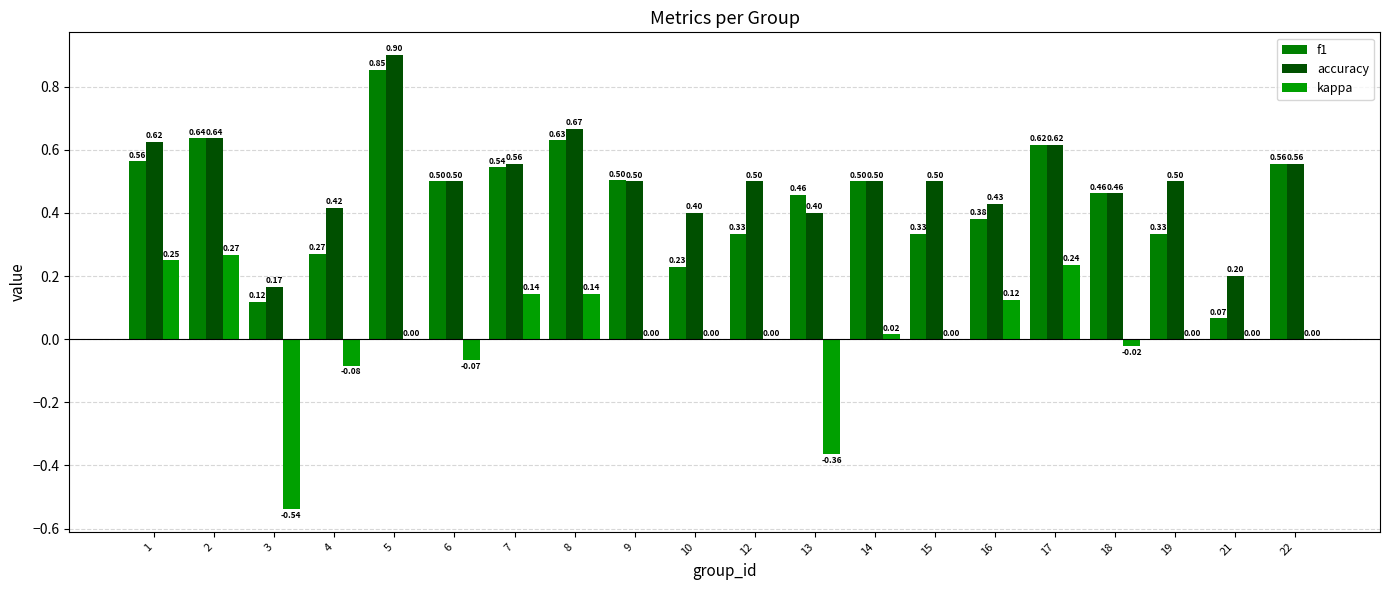

Where is kappa nearest to the value 0?

5